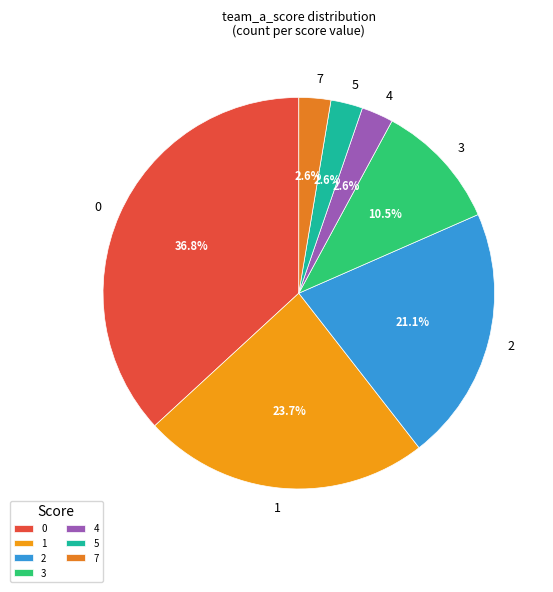

To the nearest percent, what is the average slice percentage?

14%